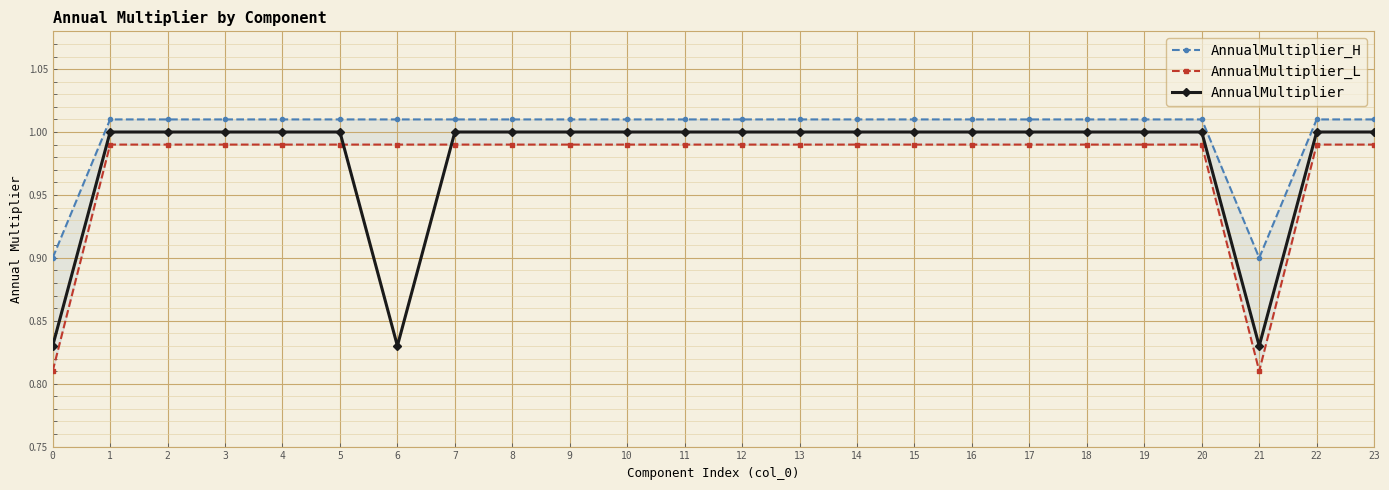

The AnnualMultiplier series shows 0.4 at 6. True or false?

False